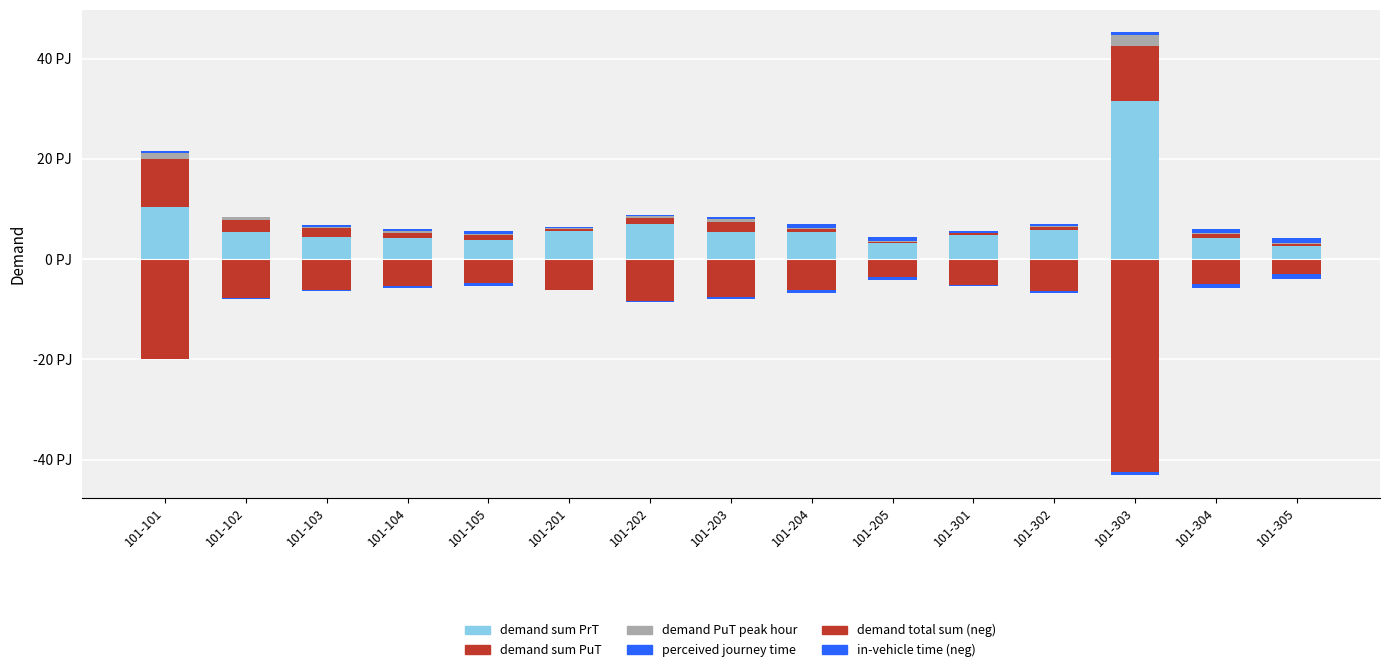

Which category has the highest value in the demand PuT peak hour series?

101-303